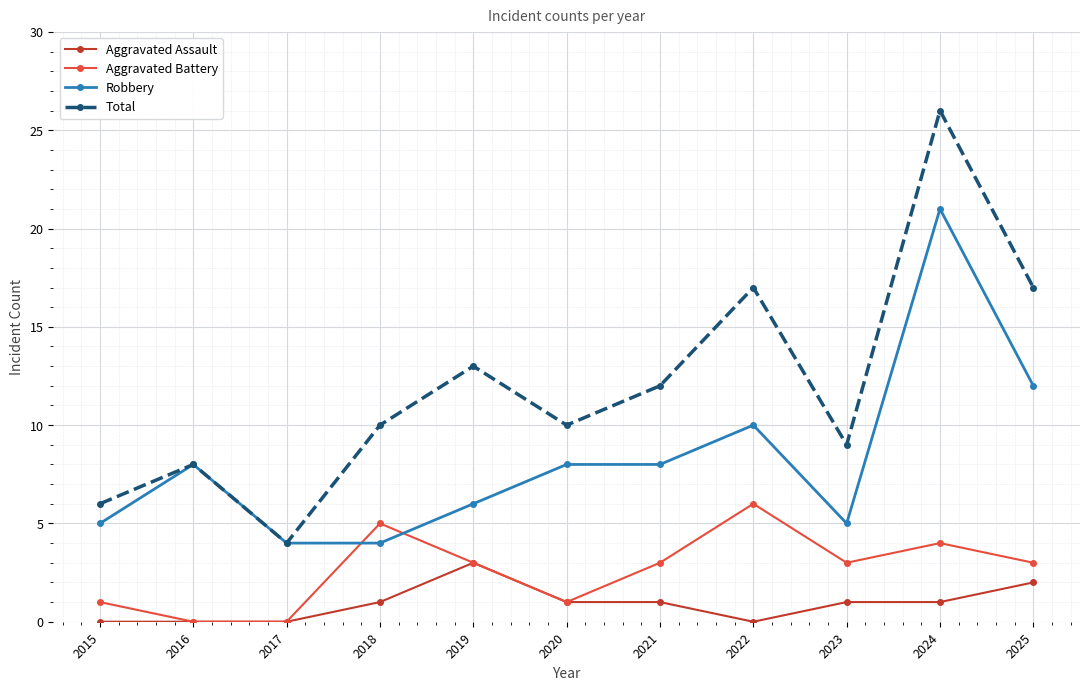

How many values in the Aggravated Battery series are below 3?

4